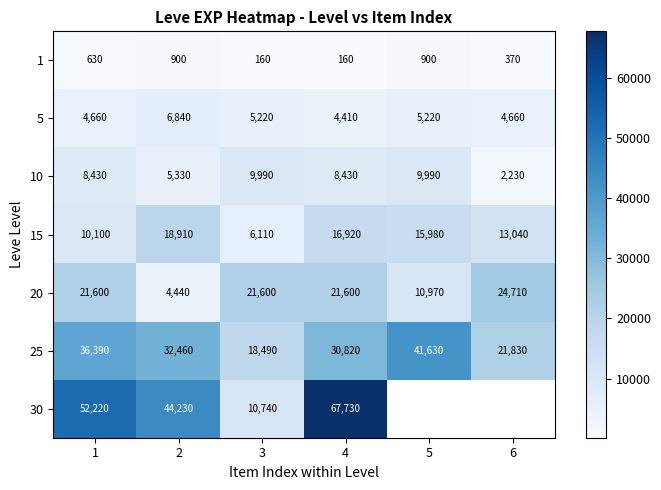

Between 3 and 4, which series saw the biggest shift?

30